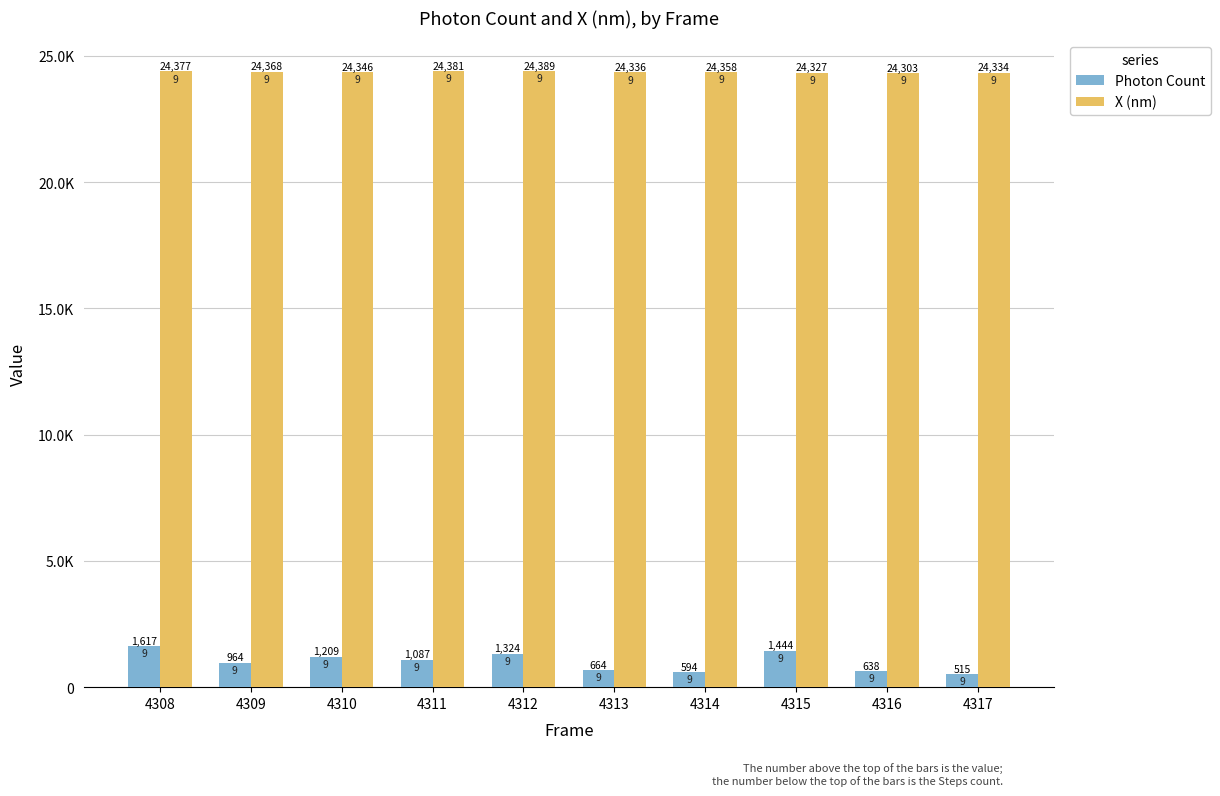

Reading left to right, list all the values displayed in this chart.

Photon Count: 4308=1617.3	4309=964.2	4310=1209.0	4311=1087.3	4312=1324.5	4313=663.6	4314=593.9	4315=1443.8	4316=638.2	4317=514.8
X (nm): 4308=24376.6	4309=24367.5	4310=24346.1	4311=24381.1	4312=24389.4	4313=24336.5	4314=24358.0	4315=24327.0	4316=24303.2	4317=24333.9